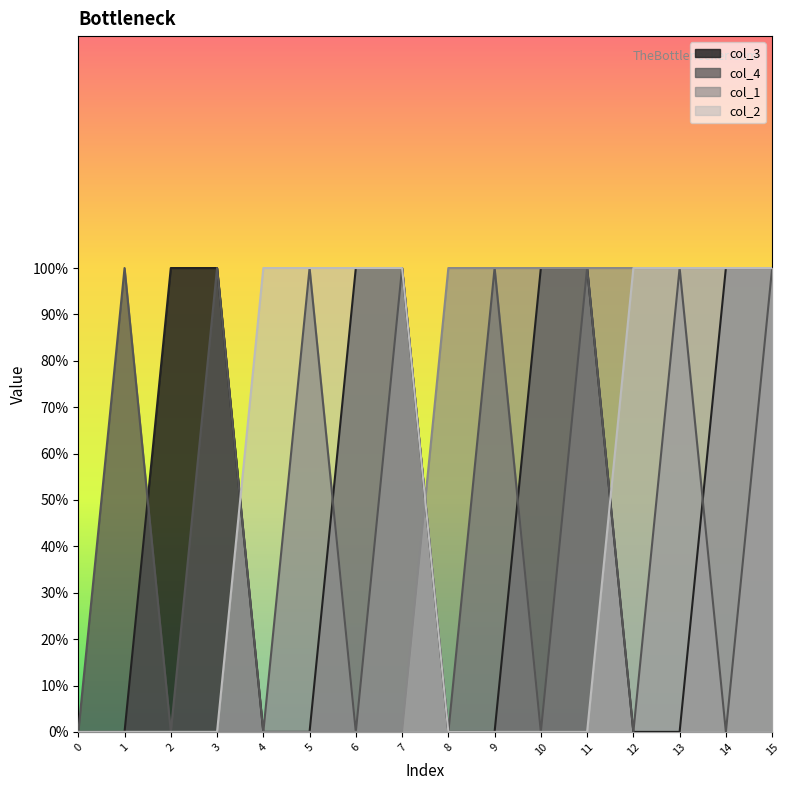

Between 2 and 3, which is larger?

2